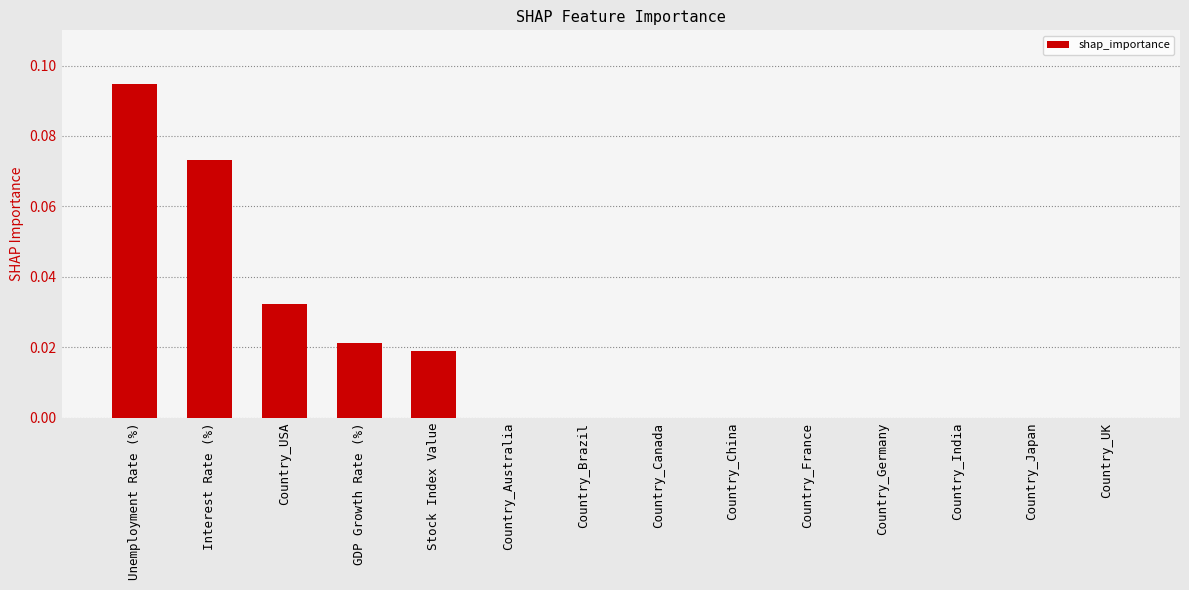

True or false: the data shows 0.0 at Country_UK.

True